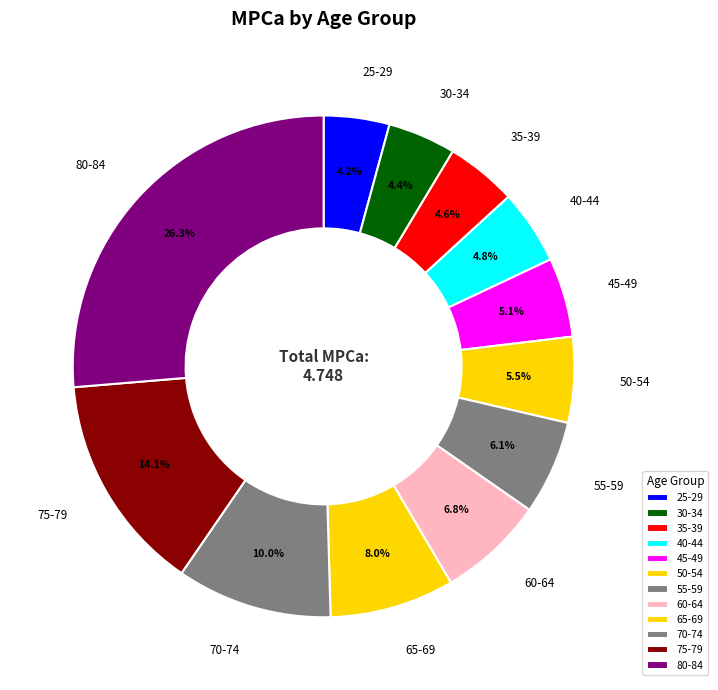

How many slices are in this pie chart?

12